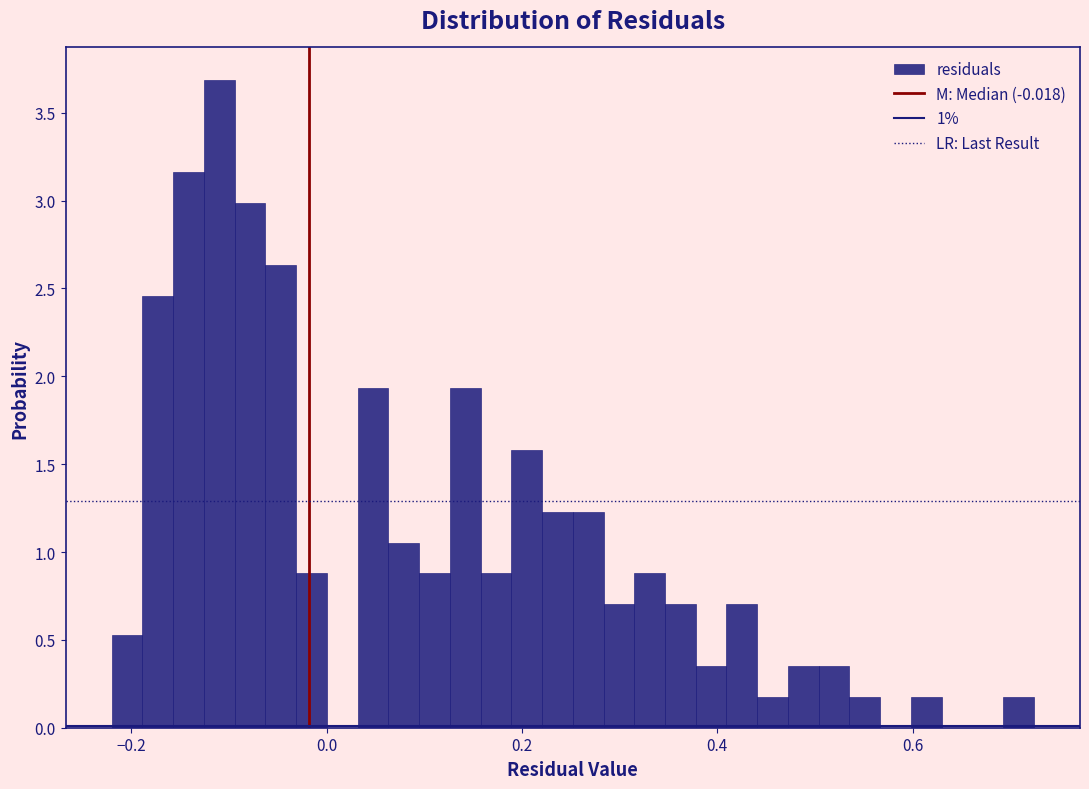

Read against the x-axis, roughly where is the centre of the tallest bar?

-0.10